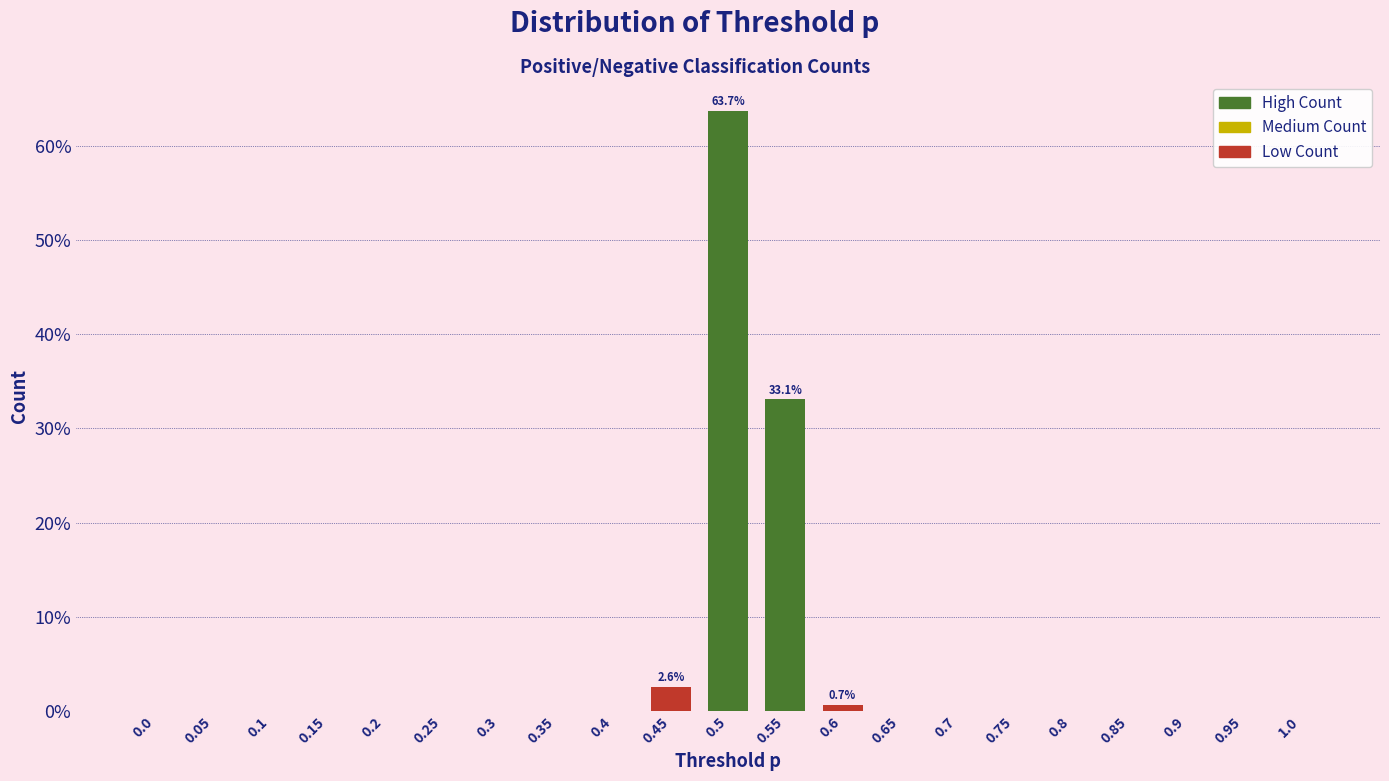

Reading left to right, transcribe all the data shown in this chart.

0.0=0.0	0.05=0.0	0.1=0.0	0.15=0.0	0.2=0.0	0.25=0.0	0.3=0.0	0.35=0.0	0.4=0.0	0.45=2.6	0.5=63.7	0.55=33.1	0.6=0.7	0.65=0.0	0.7=0.0	0.75=0.0	0.8=0.0	0.85=0.0	0.9=0.0	0.95=0.0	1.0=0.0